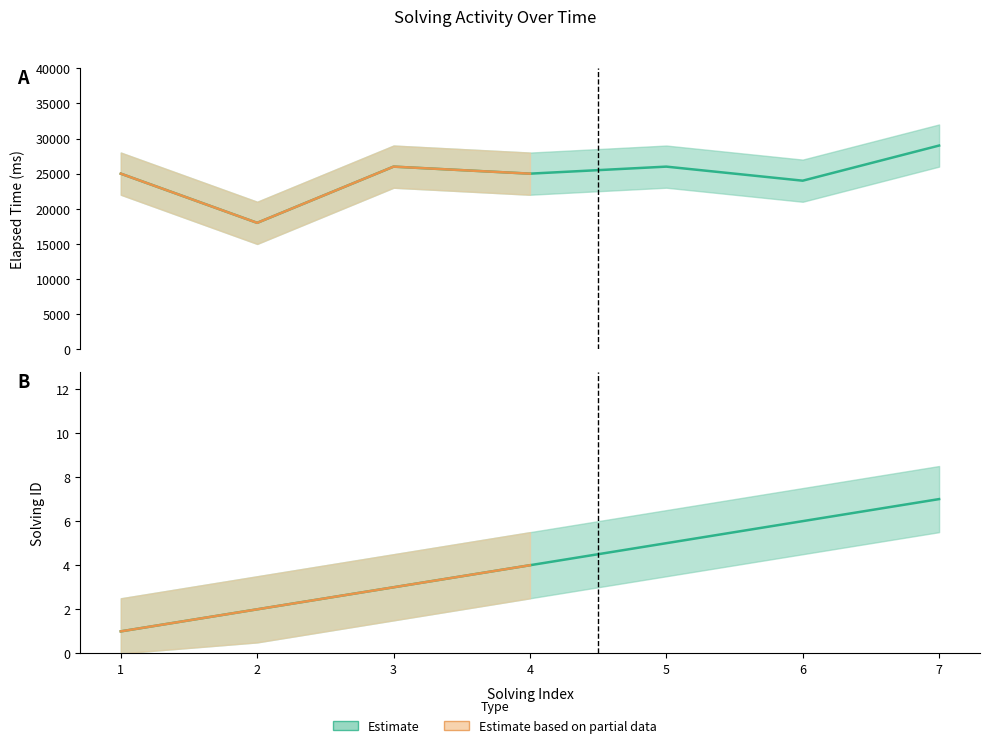

At which label does solving_id first exceed 4?

5